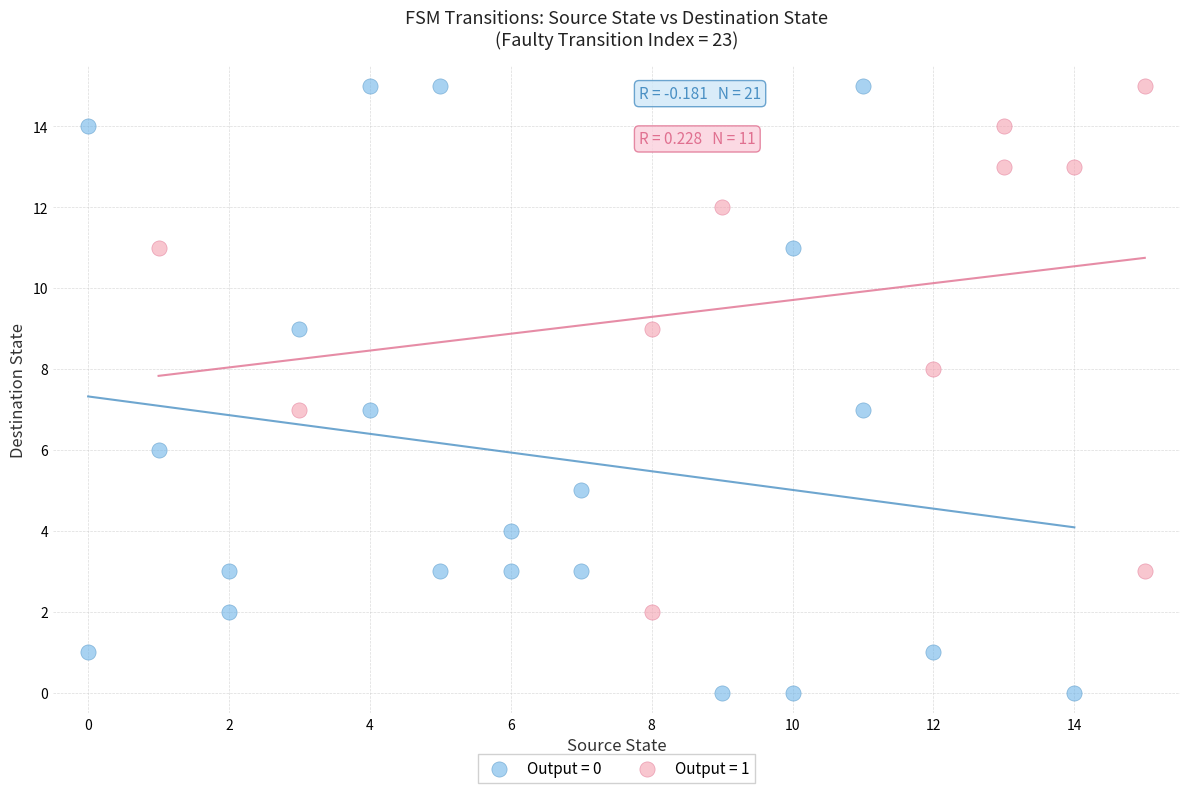

Which series reaches the minimum Y coordinate?

Output = 0